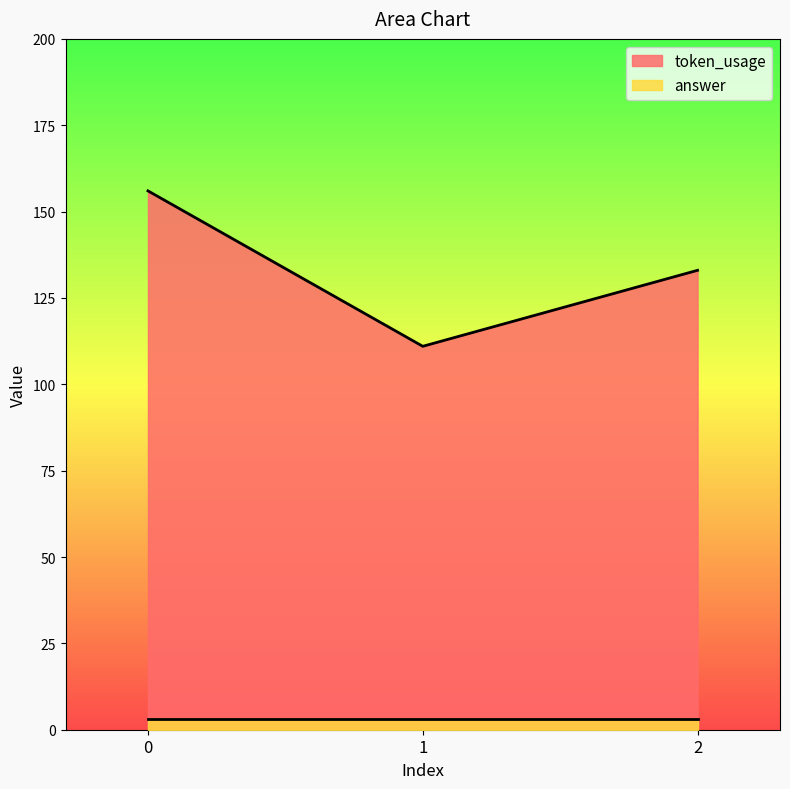

At which label is the value closest to 133?

2